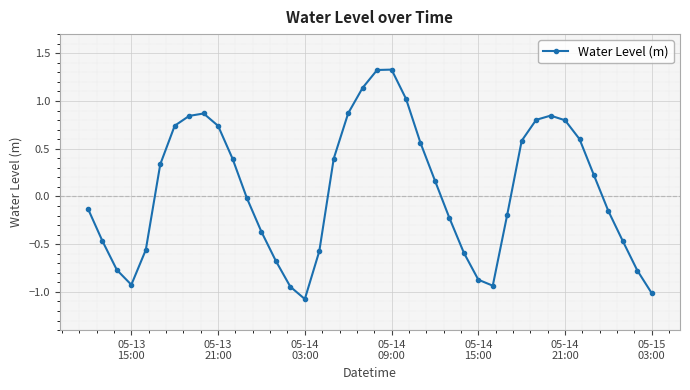

What is the sum of all values?

2.8